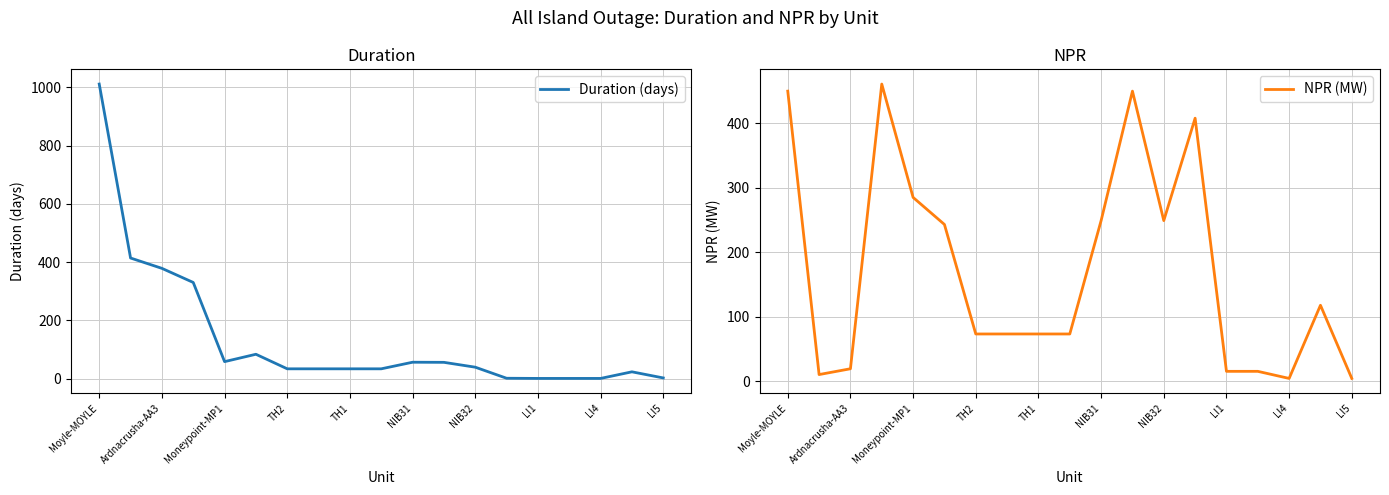

In NPR (MW), how many points are lower than both neighbors (excluding endpoints)?

3